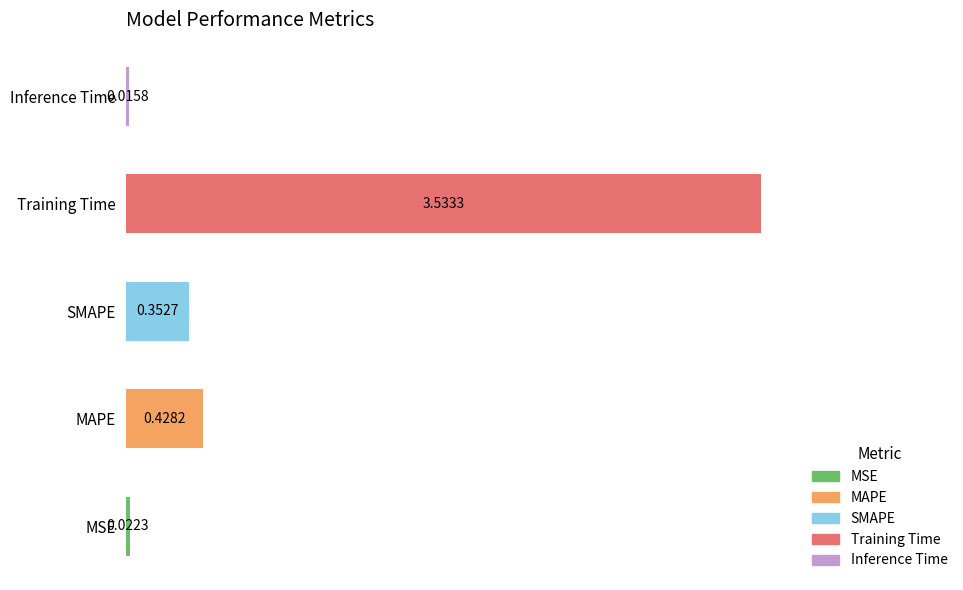

List the labels in order of value, largest first.

Training Time, MAPE, SMAPE, MSE, Inference Time